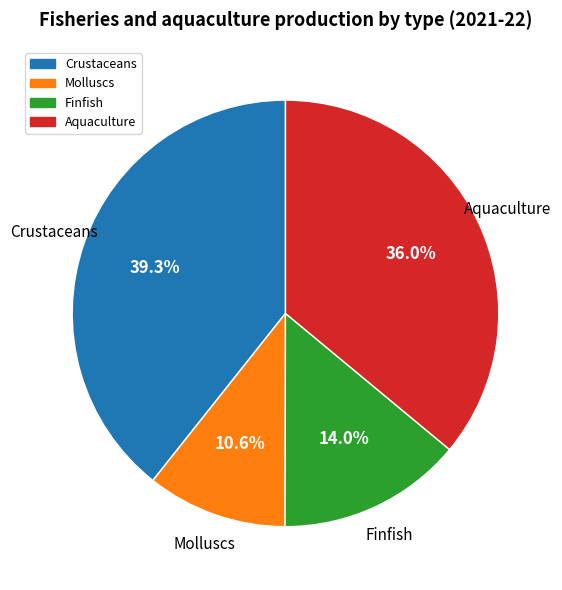

What is the ratio of the value at Aquaculture to the value at Molluscs?

3.4